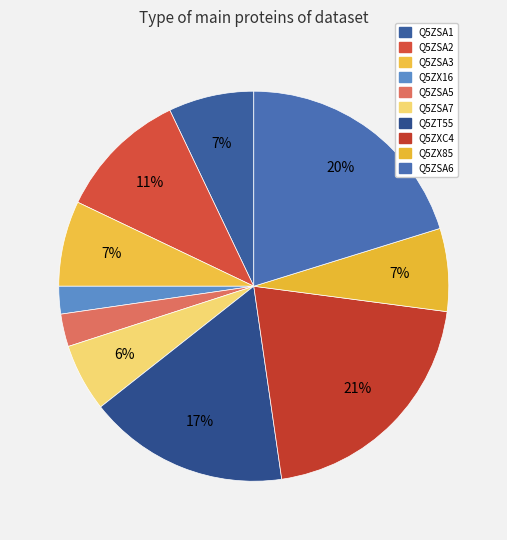

Is it true that Q5ZXC4 is 21% of the pie?

True